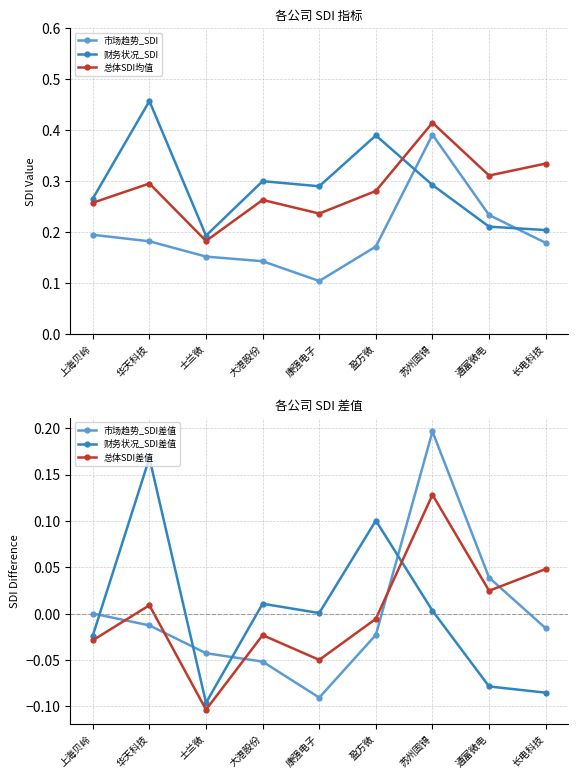

At which category is the sum across all series the highest?

苏州固锝